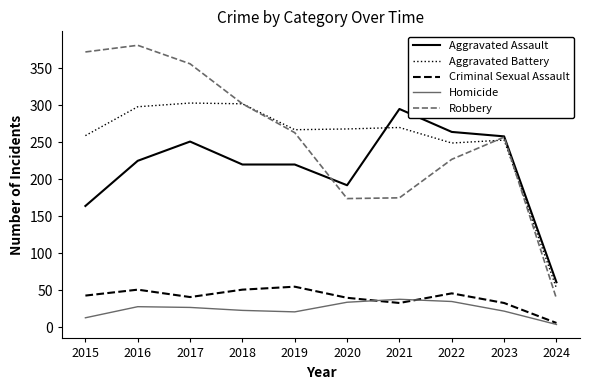

What is the spread (max minus min) of values at 2016?

353